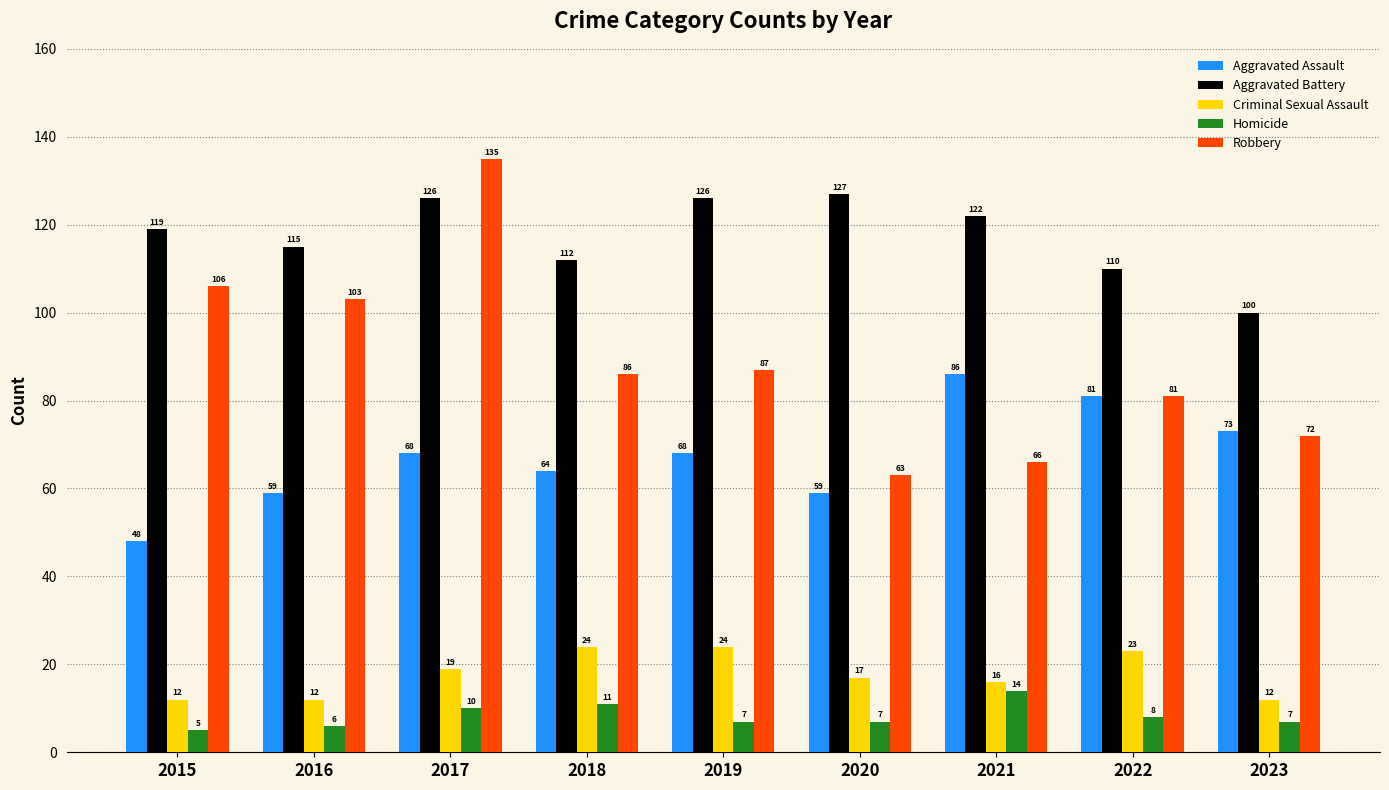

What is the sum of the Aggravated Assault values at 2017 and 2019?

136